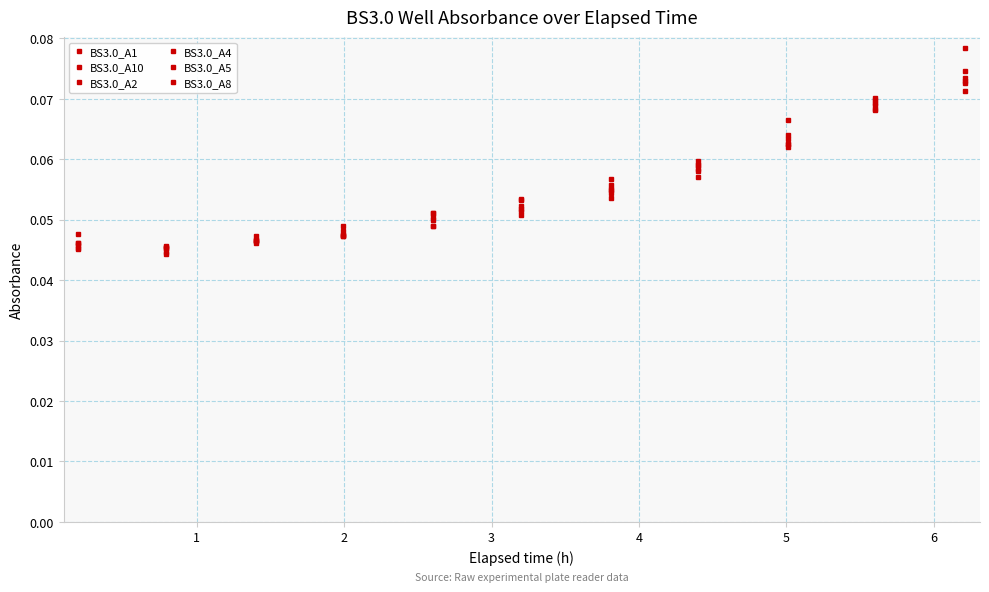

Does the chart have visible grid lines?

Yes